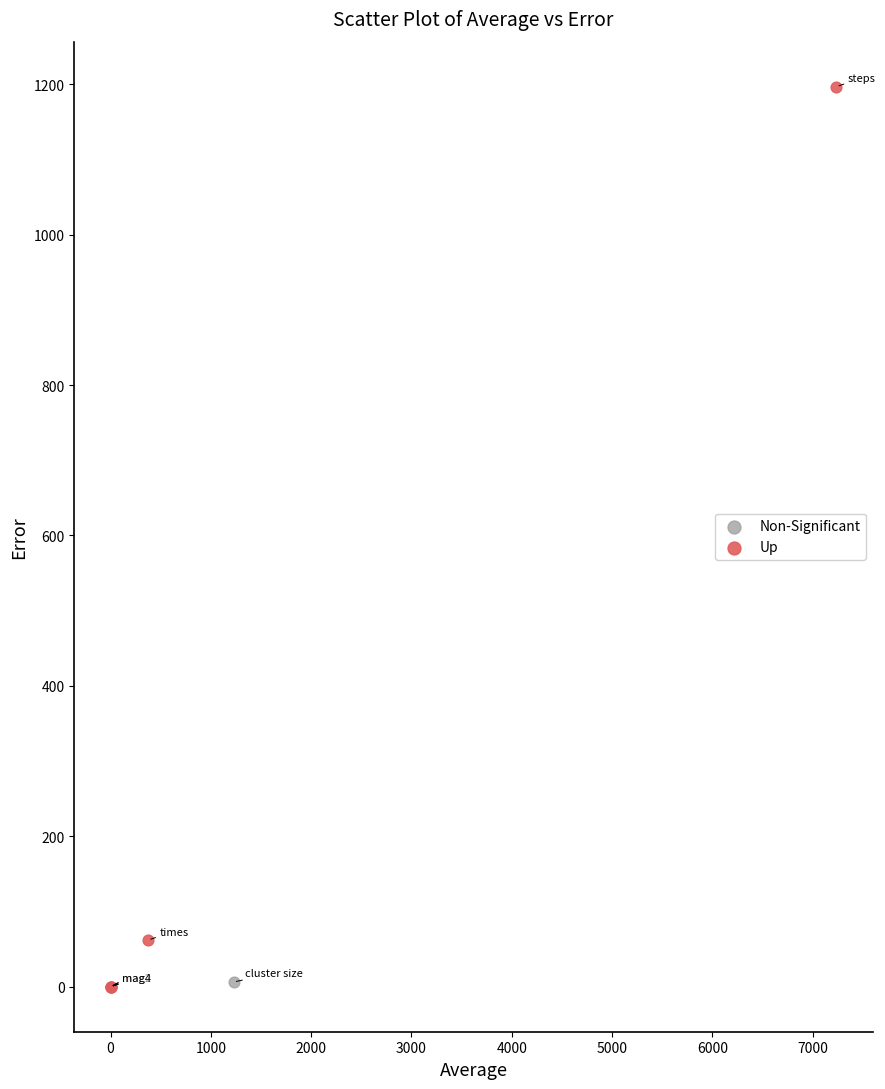

Which series has the widest spread of Y values?

Up